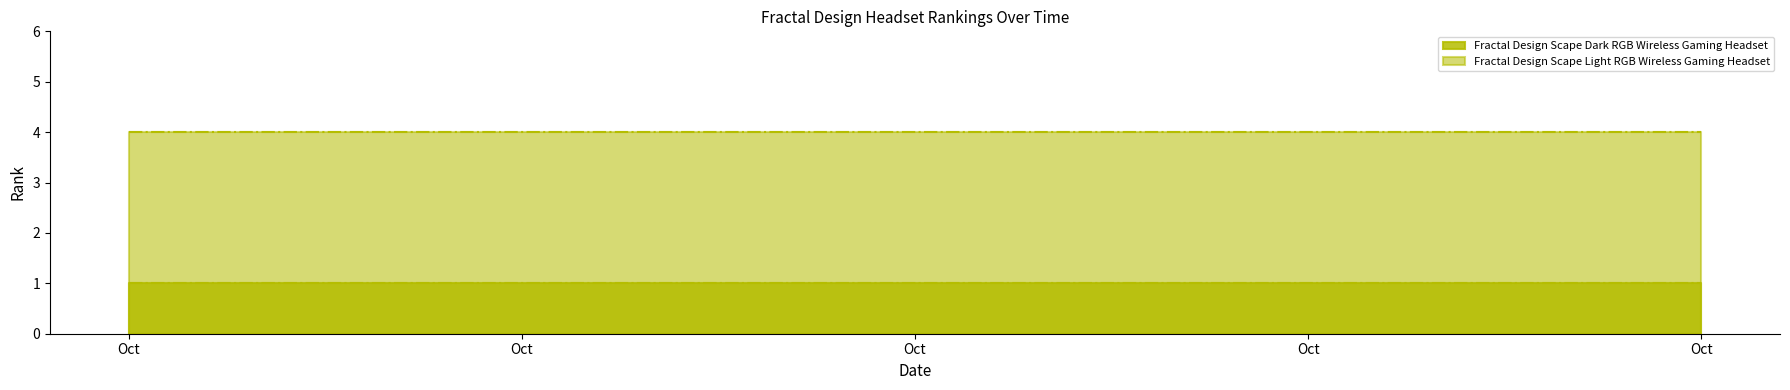

Which series has the largest total across all categories?

Fractal Design Scape Light RGB Wireless Gaming Headset